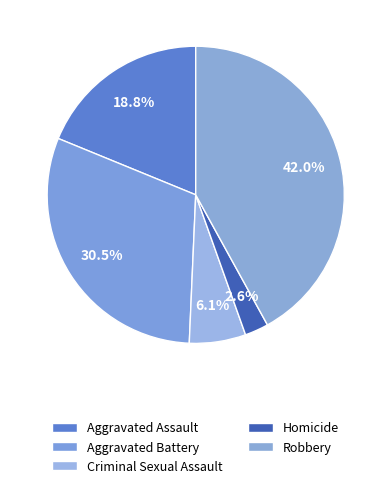

Between Robbery and Aggravated Battery, which is larger?

Robbery